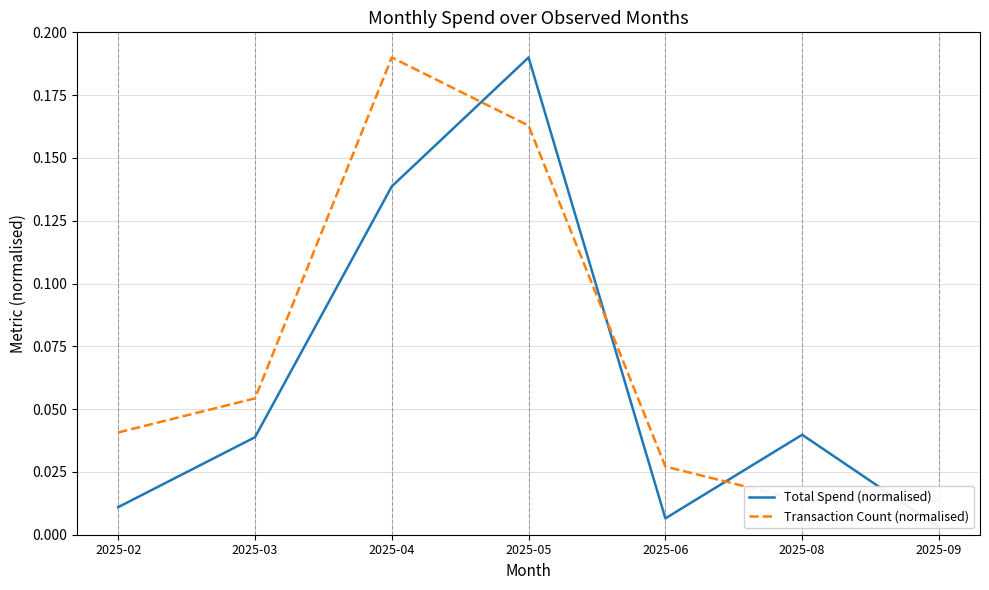

Is it true that Transaction Count (normalised) equals 0.0 at 2025-08?

True